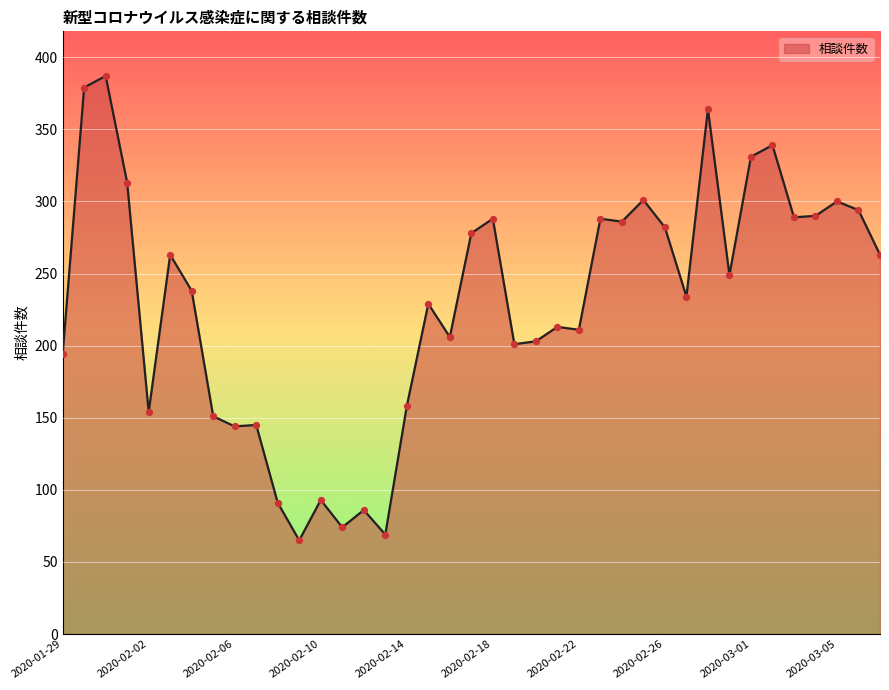

What is the maximum value shown in the chart?

387